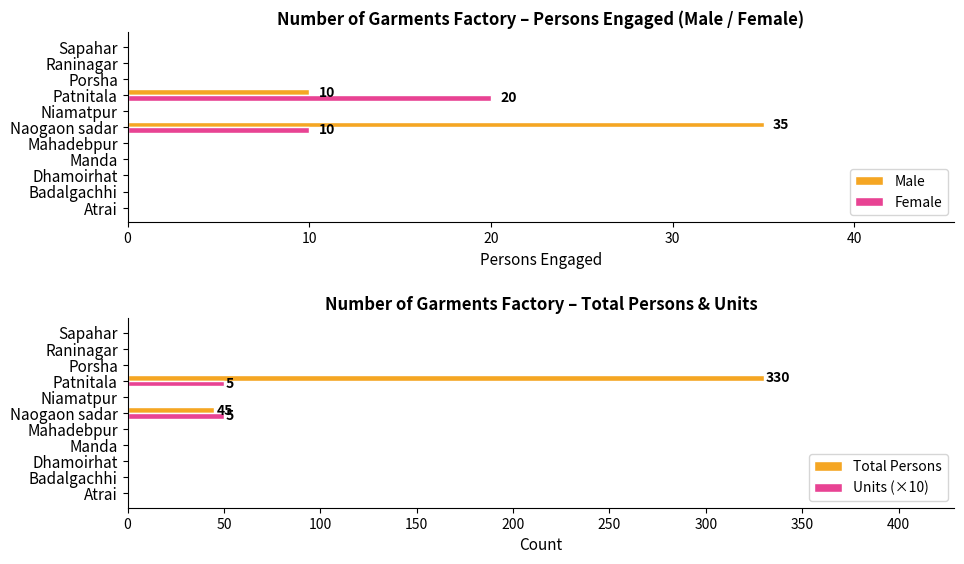

What is the sum of the Female values at Raninagar and Patnitala?

20